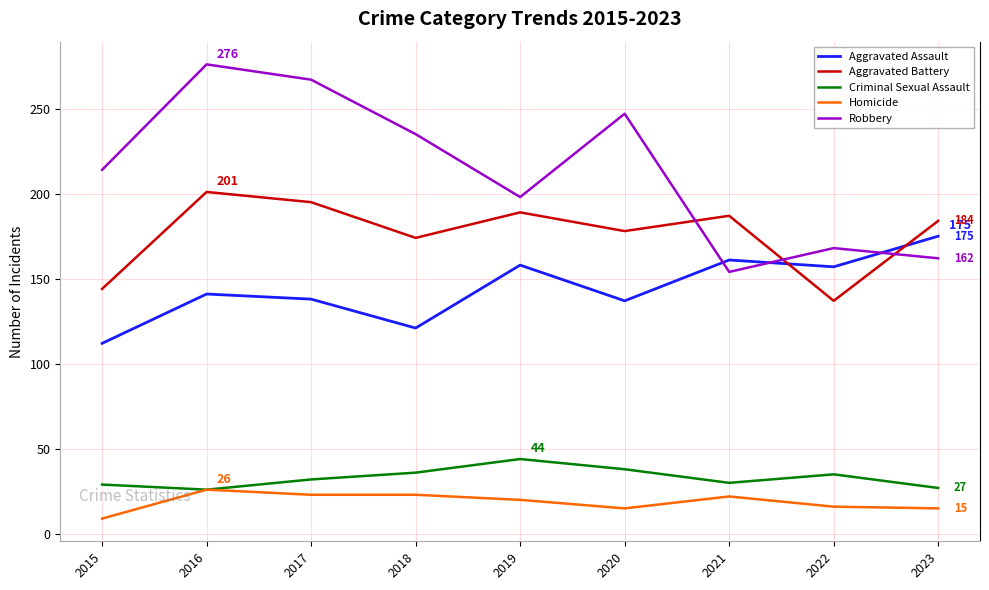

Where is the first local minimum for Robbery?

2019